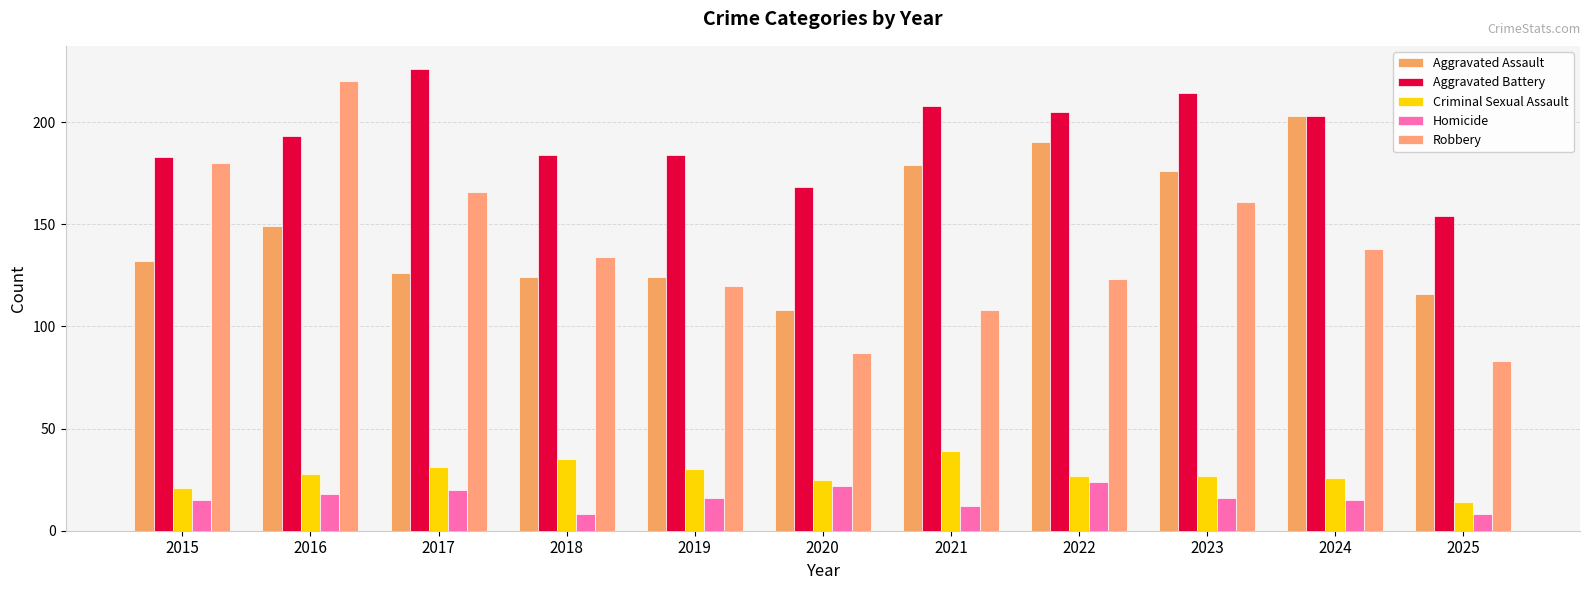

Which series changed the most between 2018 and 2019?

Robbery